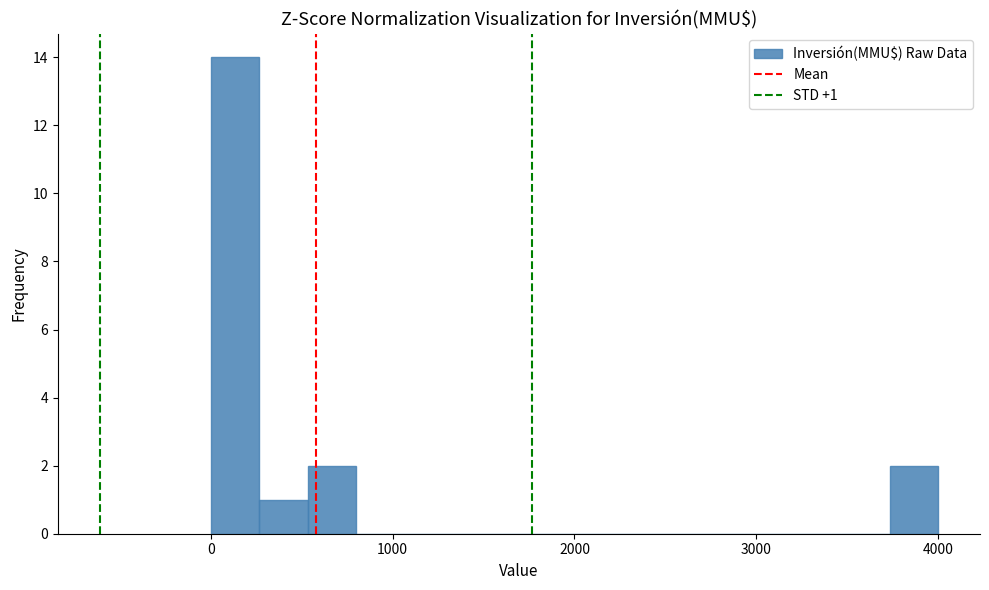

Around what value on the x-axis is the tallest bar? Give the approximate position of its centre, as read against the axis.

100